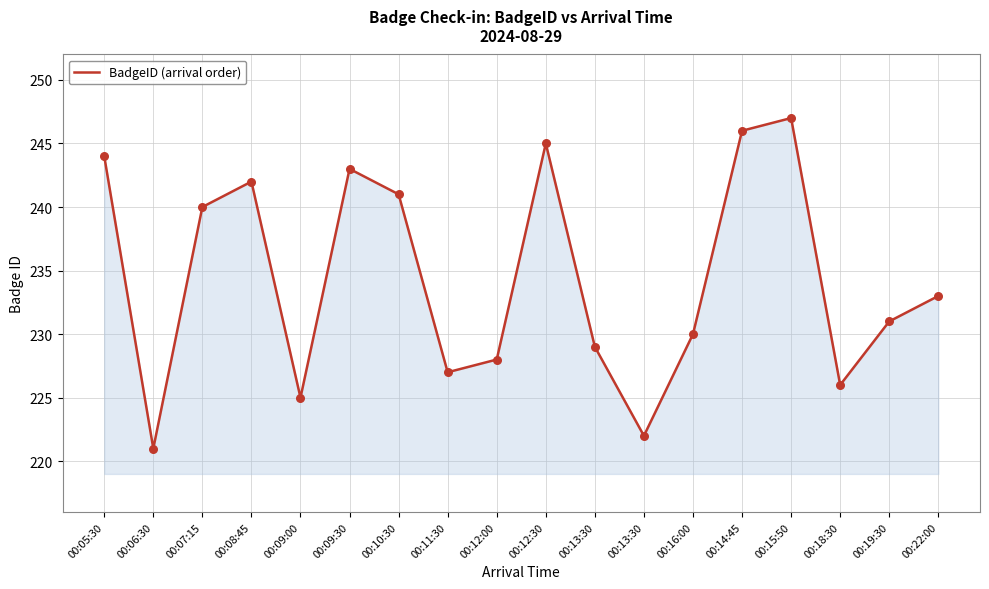

How many lines are shown in the chart?

1